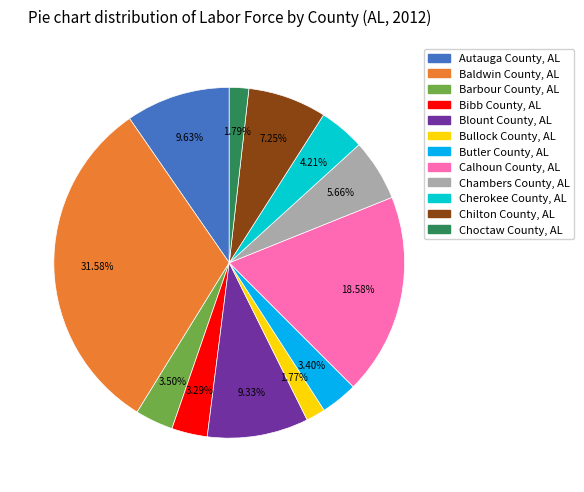

Which has a higher value, Chilton County, AL or Bibb County, AL?

Chilton County, AL